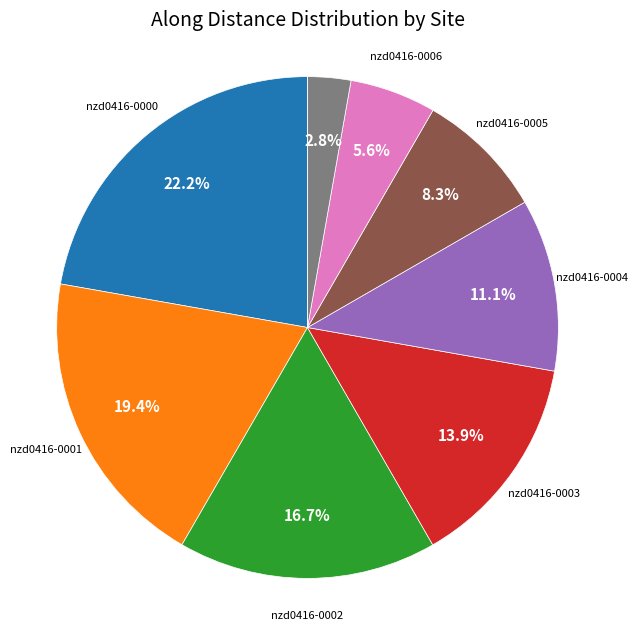

Is there any slice that represents more than half of the pie?

No